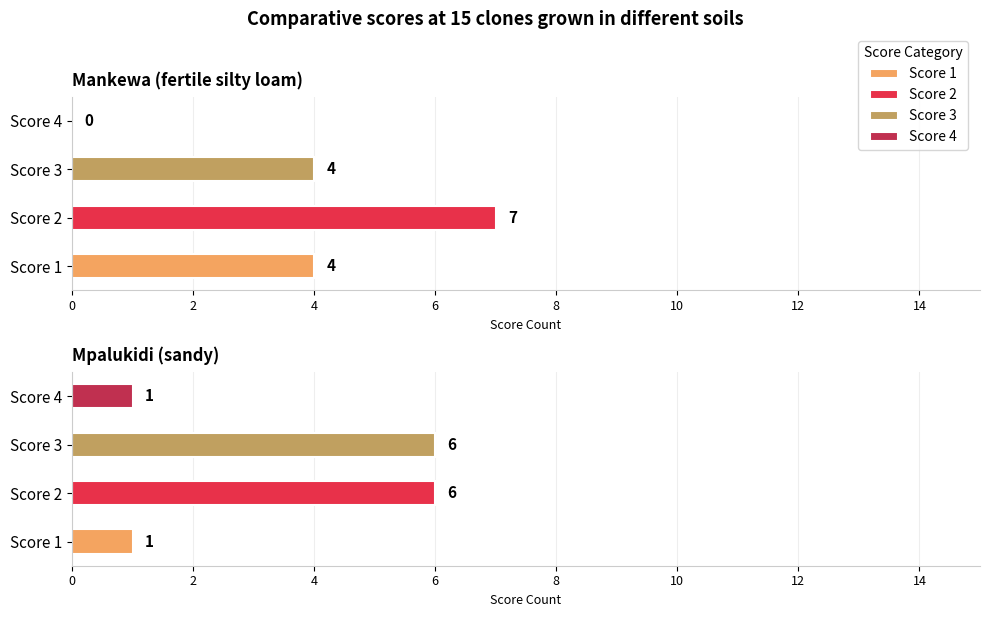

What is the lowest value of the Score 1 series?

1